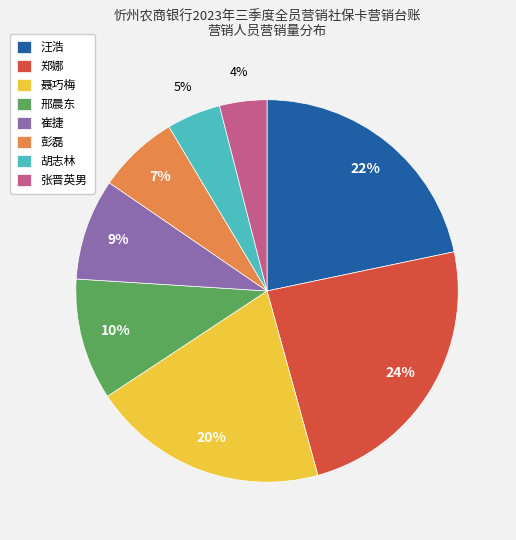

Rank the categories by value from highest to lowest.

郑娜, 汪浩, 聂巧梅, 邢晨东, 崔捷, 彭磊, 胡志林, 张晋英男